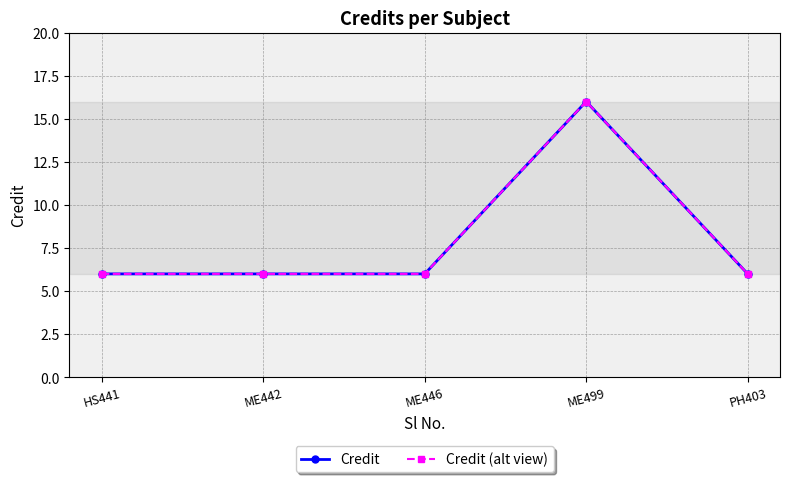

Reading right to left, transcribe all the data shown in this chart.

Credit: PH403=6	ME499=16	ME446=6	ME442=6	HS441=6
Credit (alt view): PH403=6	ME499=16	ME446=6	ME442=6	HS441=6